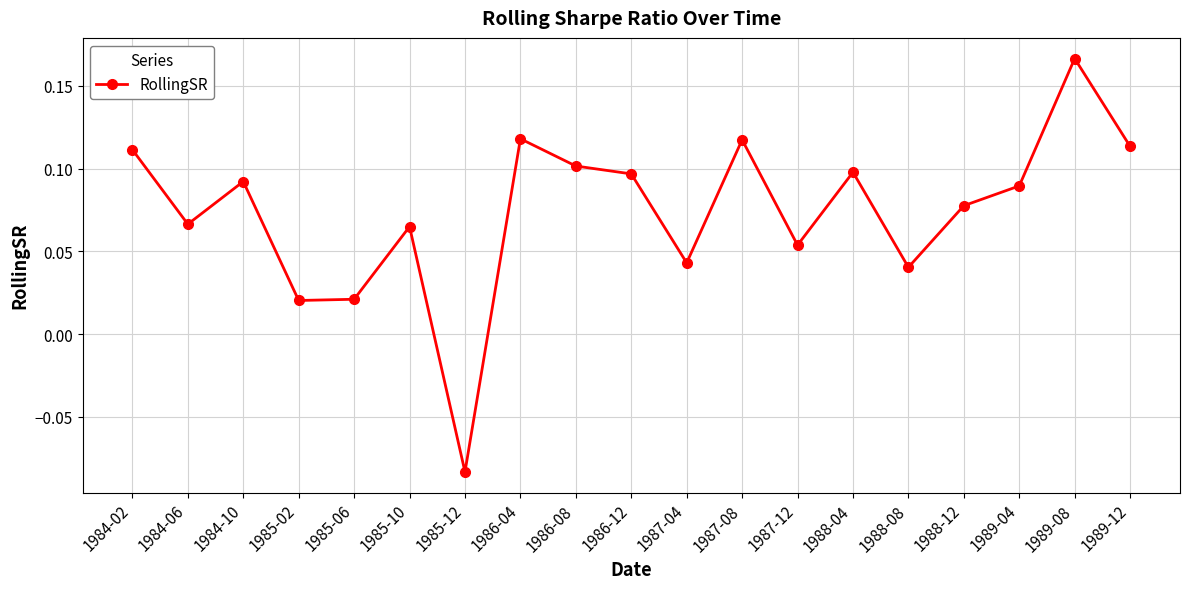

At which category does the chart reach its minimum across all series?

1985-12